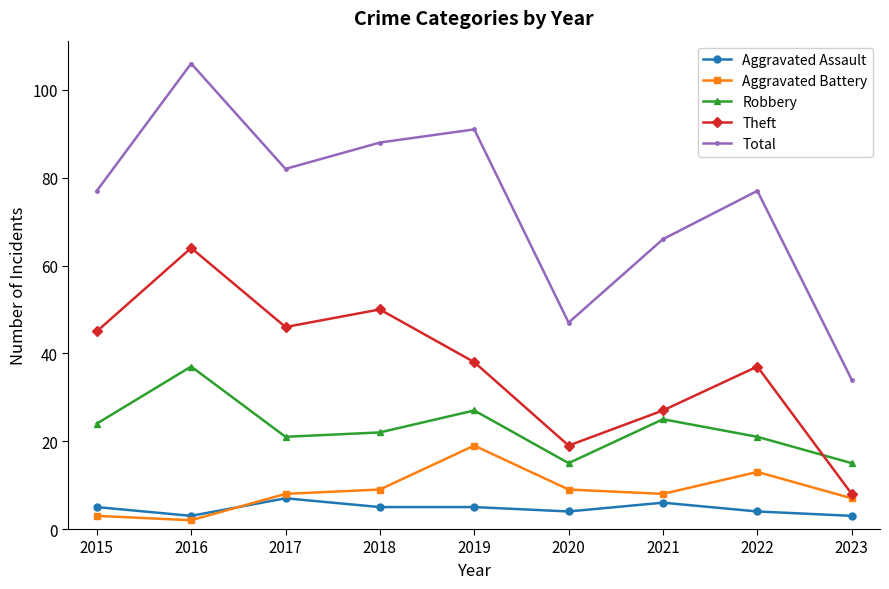

What is the spread (max minus min) of values at 2023?

31